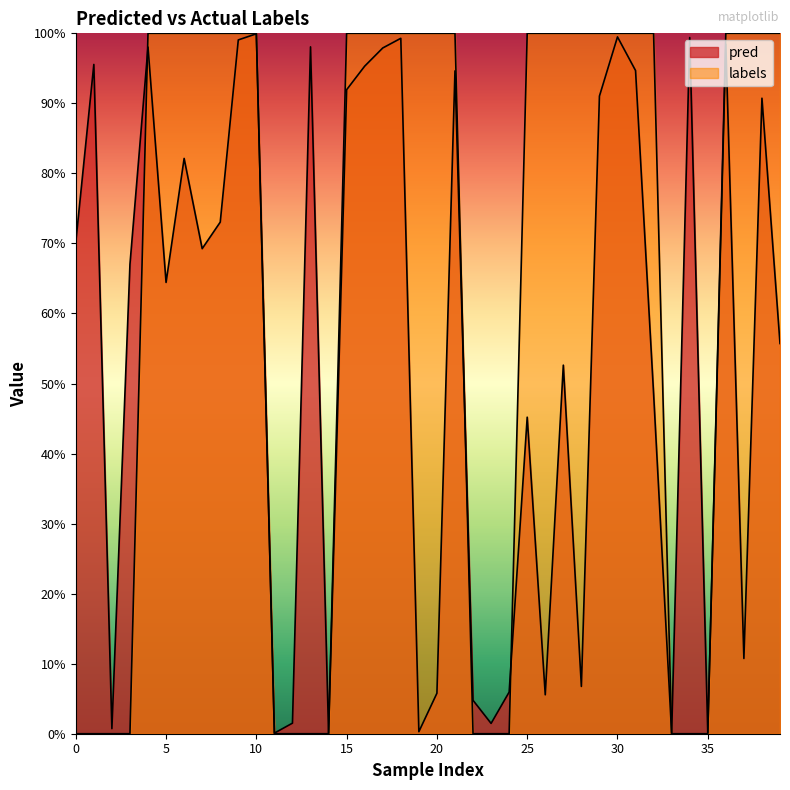

Which series has the largest total across all categories?

labels